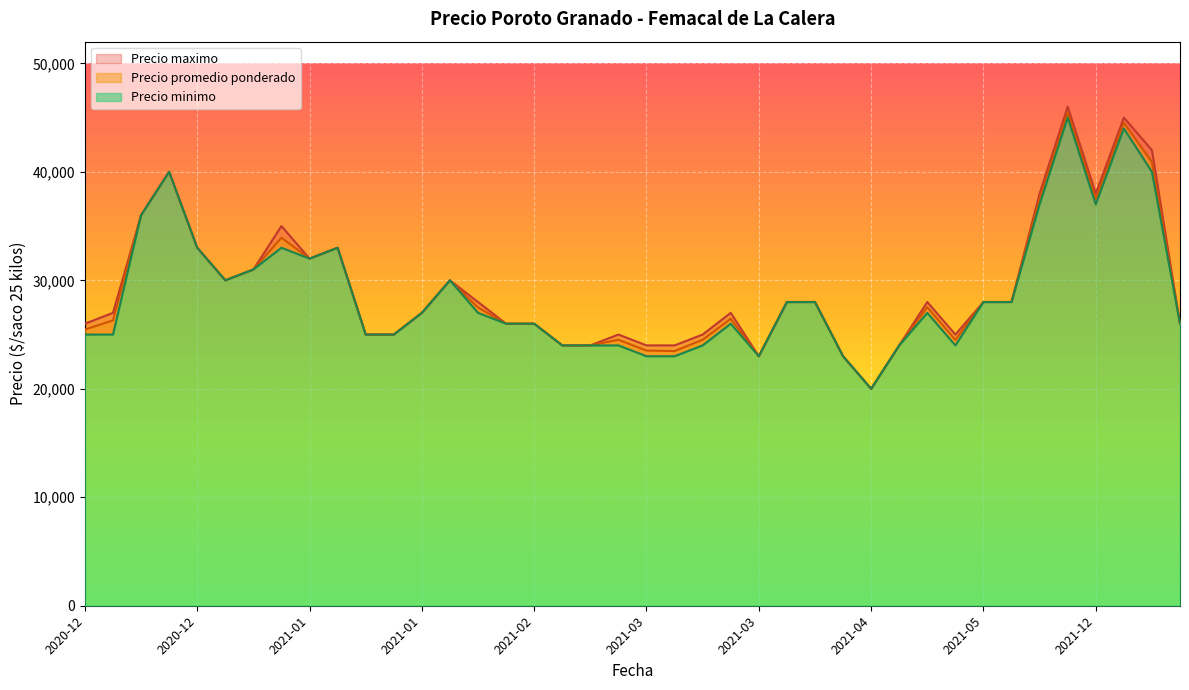

The value of Precio maximo at 2021-12-16 is 45000. True or false?

True